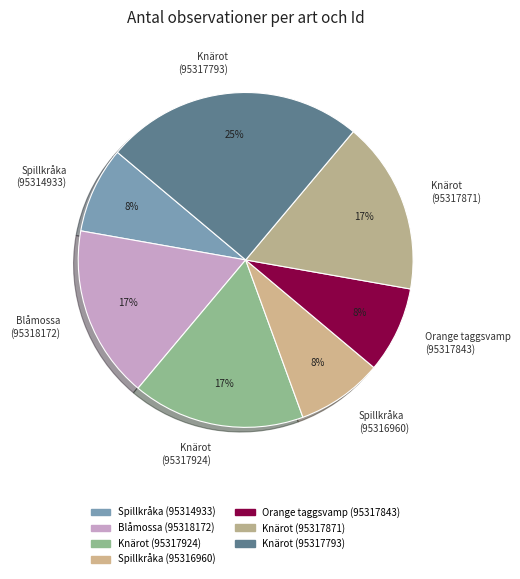

True or false: Spillkråka (95316960) accounts for 1% of the total.

False